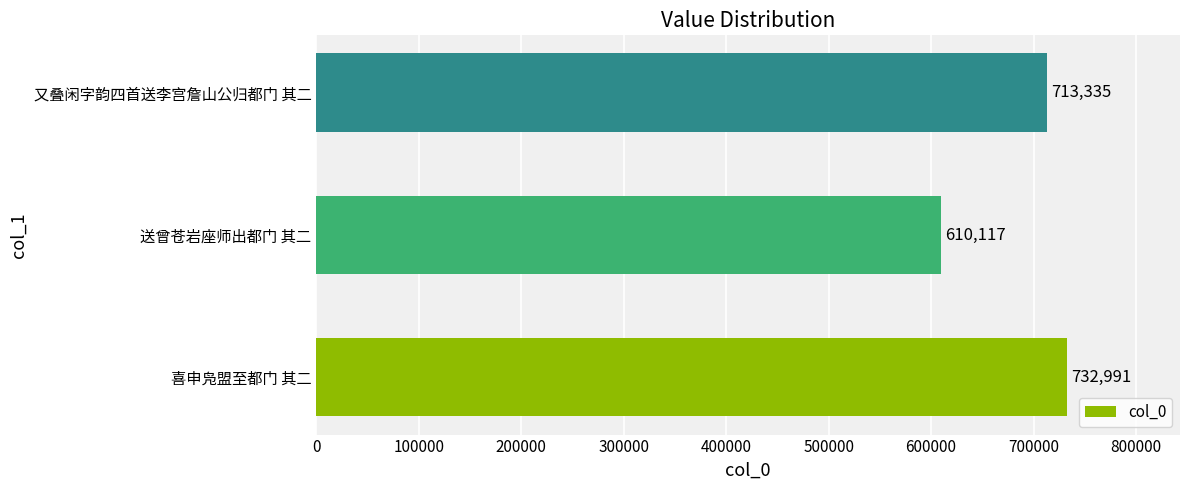

True or false: the data shows 713335 at 又叠闲字韵四首送李宫詹山公归都门 其二.

True